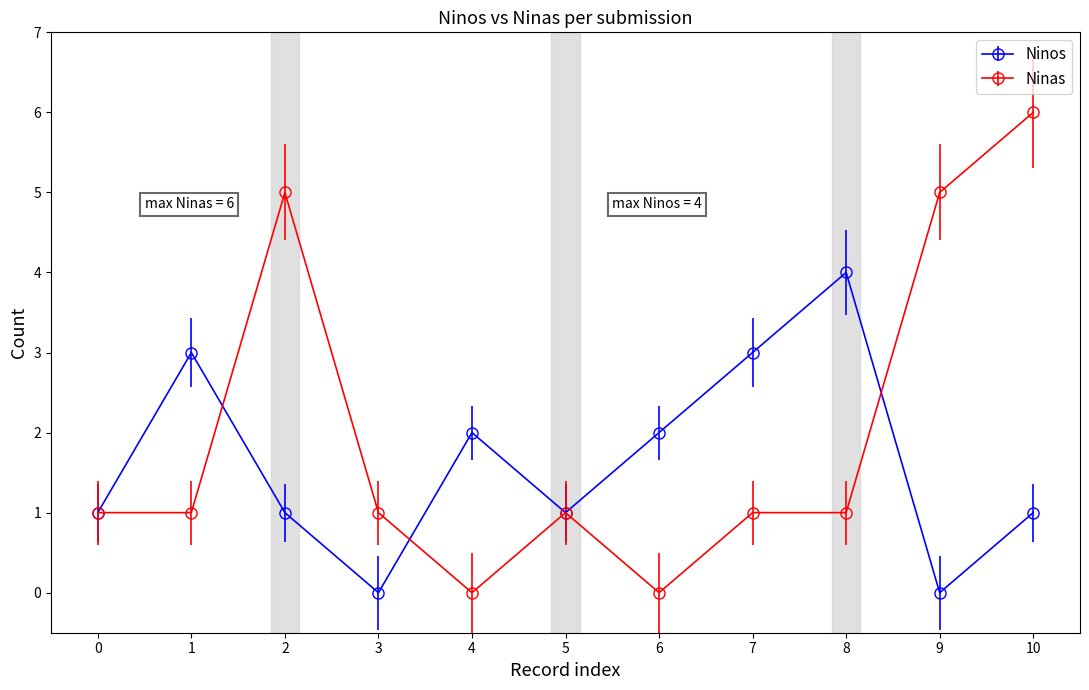

Reading right to left, transcribe all the data shown in this chart.

Ninos: 1	0	4	3	2	1	2	0	1	3	1
Ninas: 6	5	1	1	0	1	0	1	5	1	1